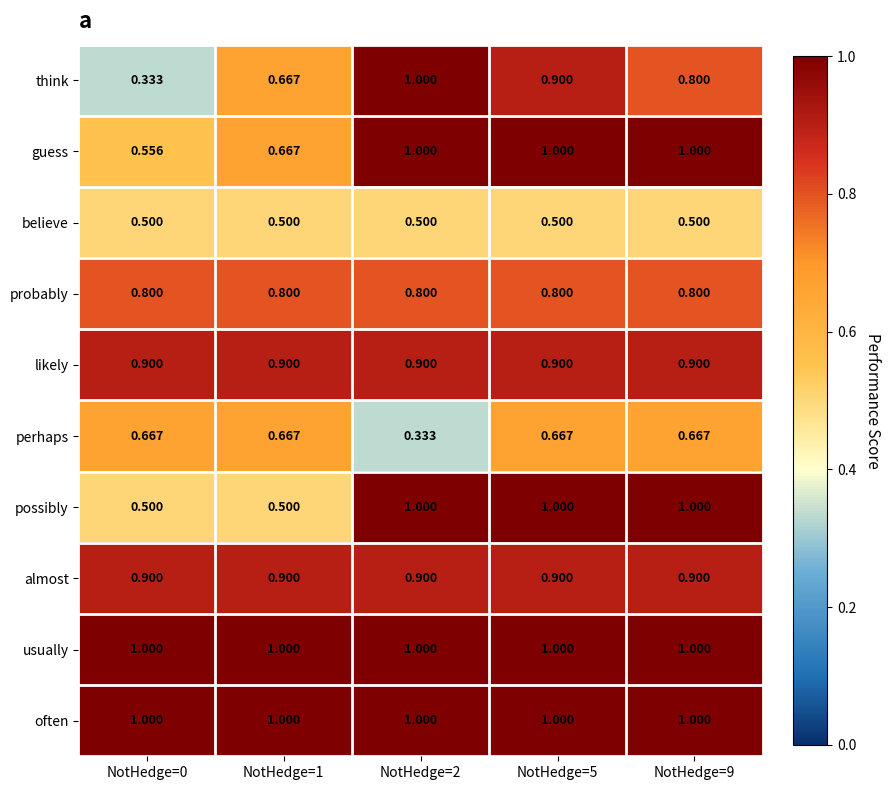

Is the value of think at NotHedge=1 greater than the value of probably at NotHedge=9?

No